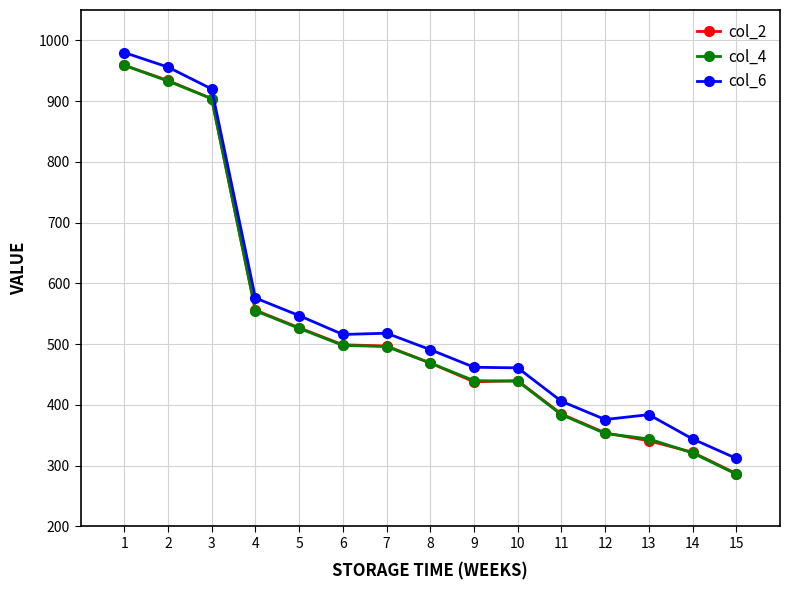

At which category is the sum across all series the highest?

1